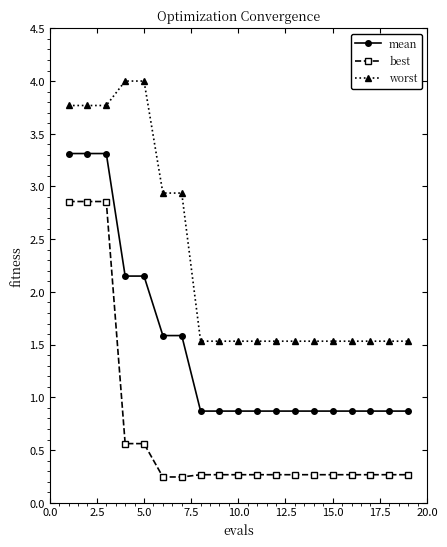

What is the value of the worst point at the 10th from the left?

1.5